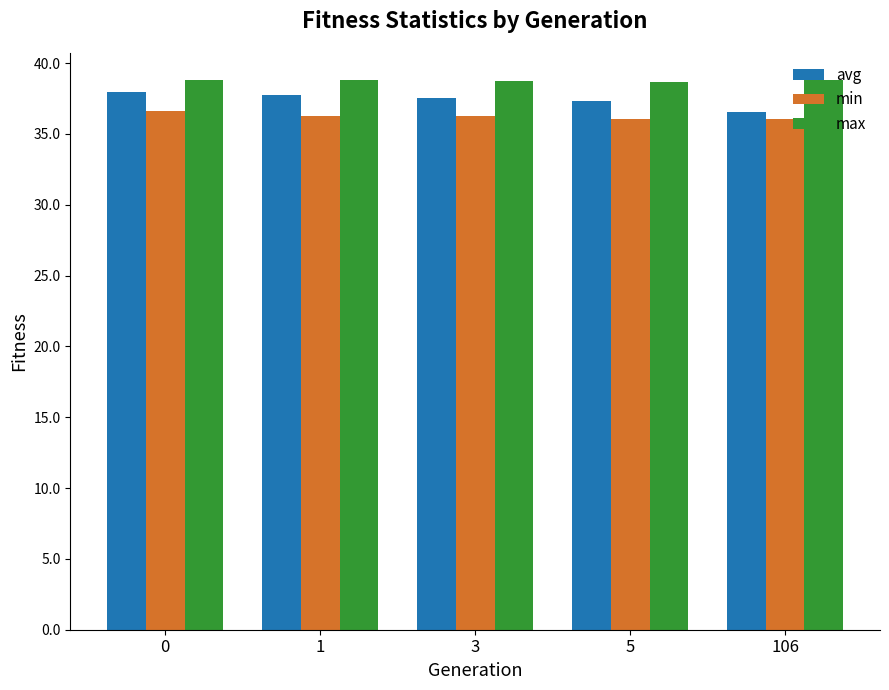

What is the difference between the highest and lowest values at 106?

2.7